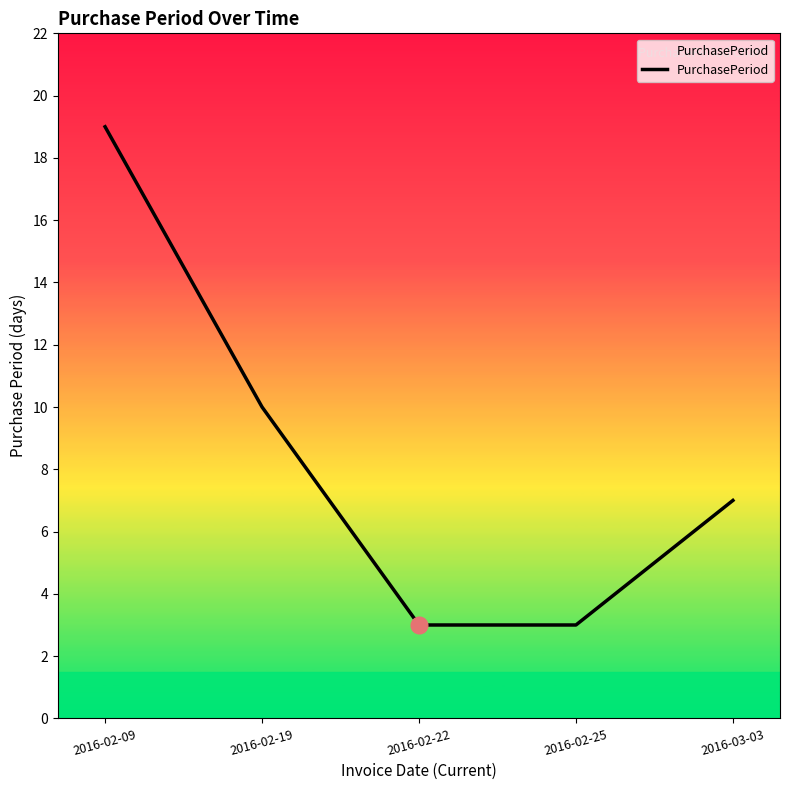

True or false: the data shows 19 at 2016-02-09.

True